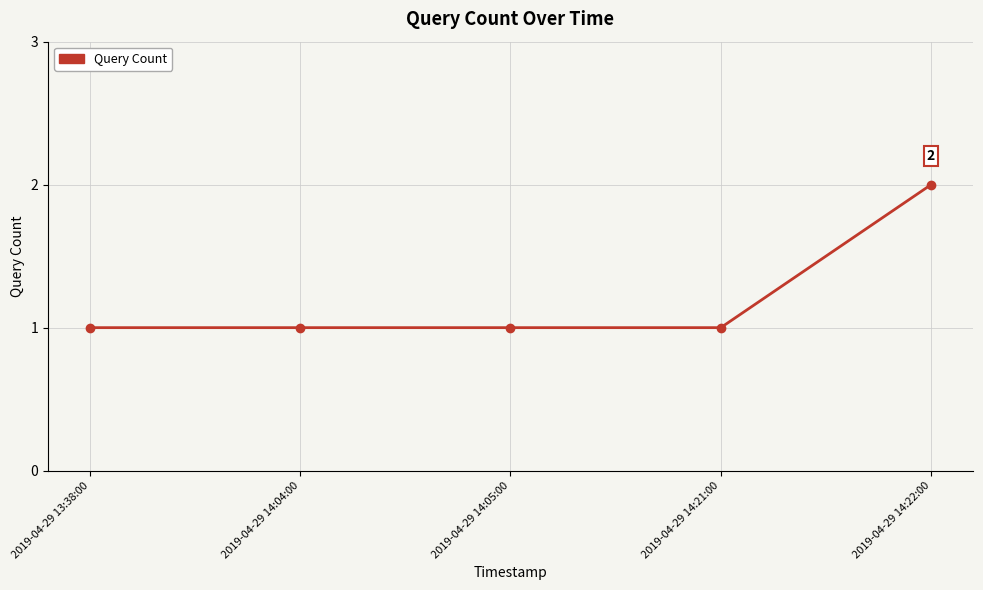

Approximately how many times larger is the value at 2019-04-29 14:22:00 compared to 2019-04-29 14:04:00?

2.0